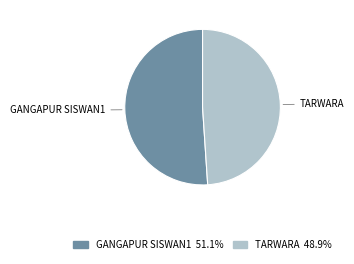

Does any single category account for the majority?

Yes